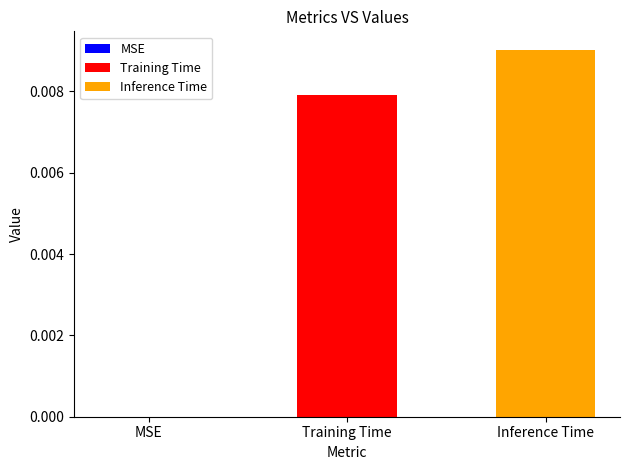

Rank the series by their maximum value, from highest to lowest.

Inference Time, Training Time